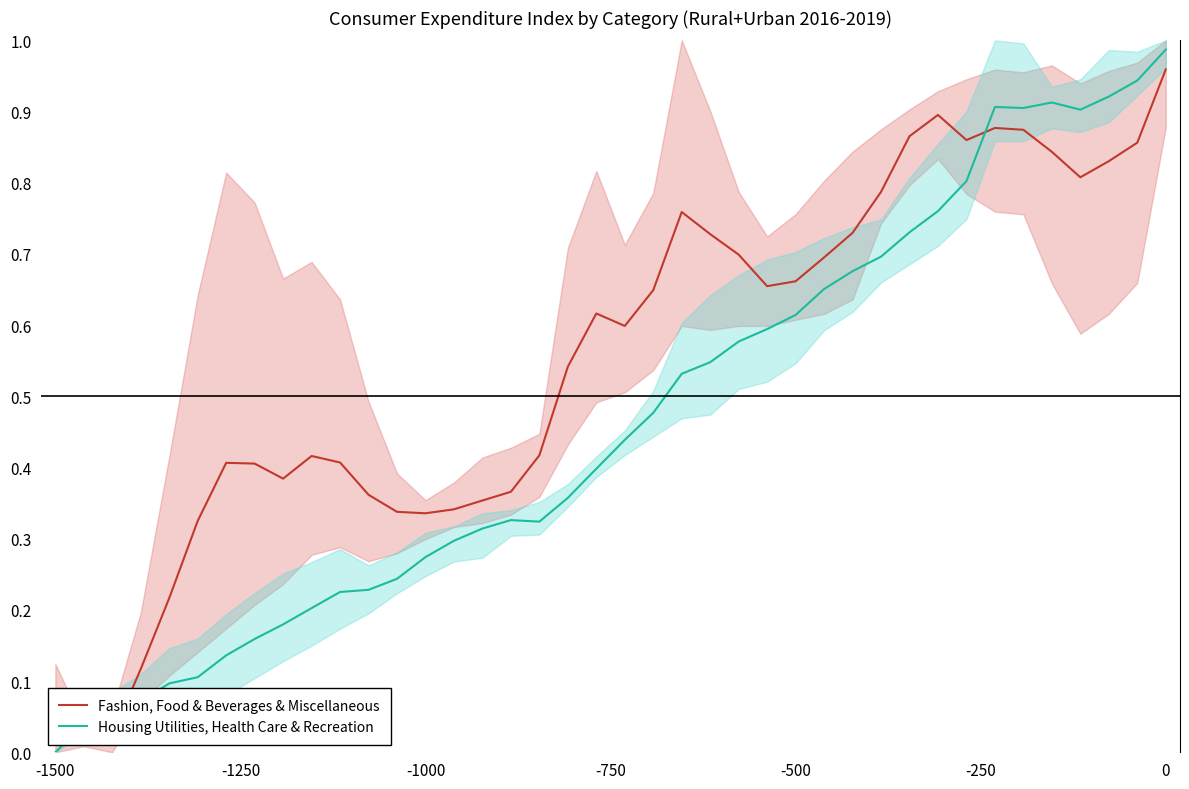

Which category has the lowest value in the Housing Utilities, Health Care & Recreation series?

-1500